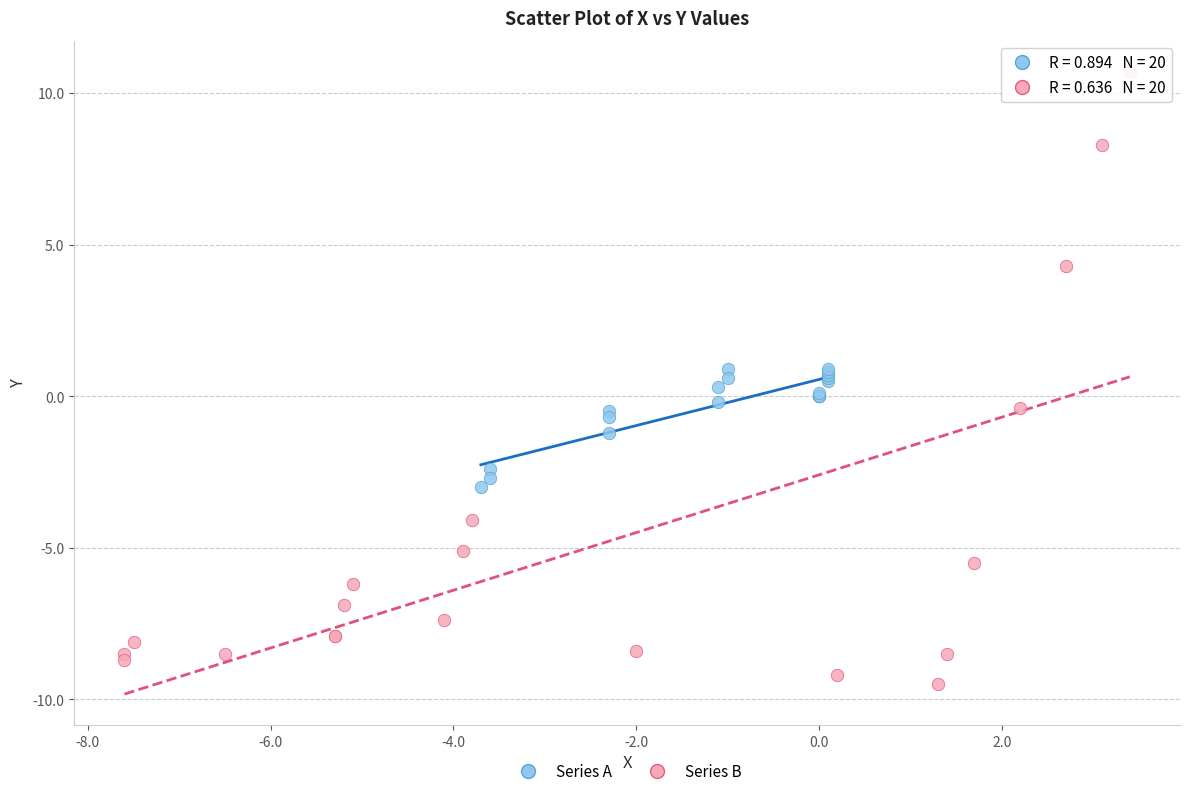

Which series reaches the maximum Y coordinate?

Series B